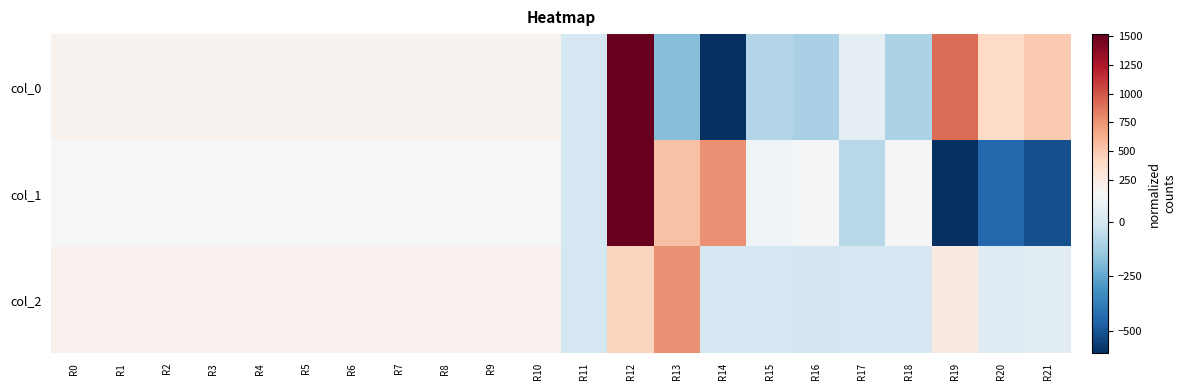

What is the greatest value displayed?

2207.5